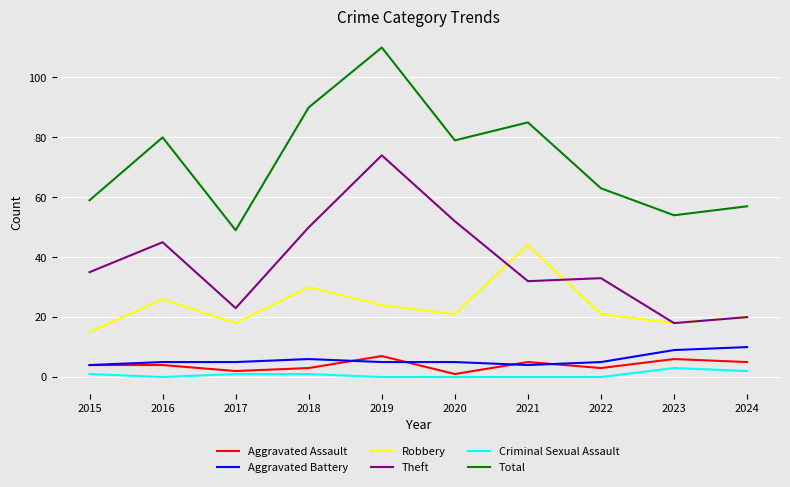

Which series has the largest total across all categories?

Total